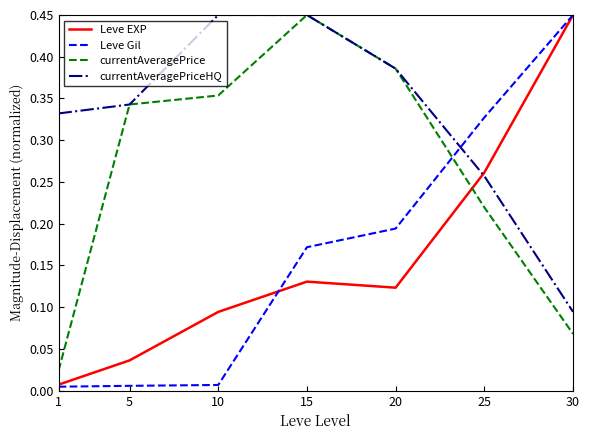

At which label is currentAveragePriceHQ closest to 0?

30